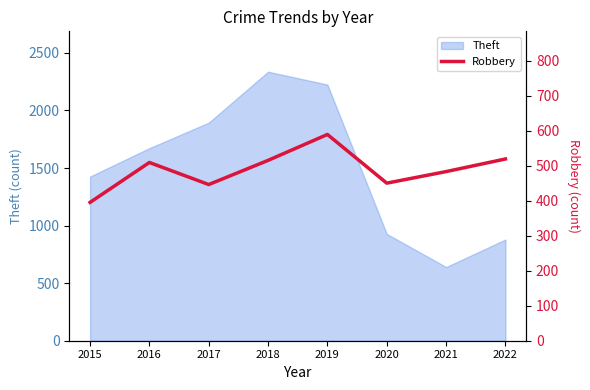

Reading left to right, what are all the values shown in this chart?

2015=395	2016=509	2017=446	2018=515	2019=589	2020=450	2021=483	2022=519